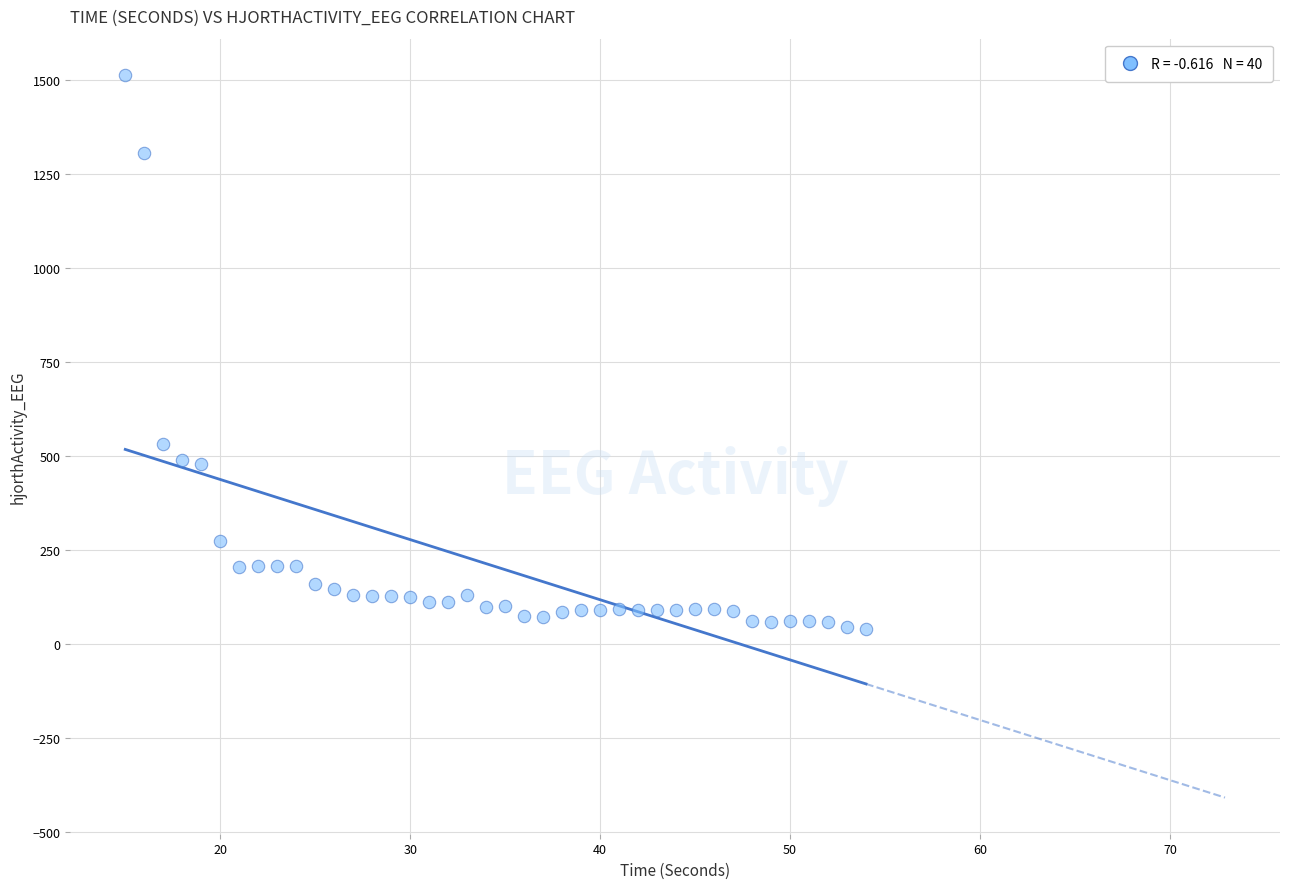

What Y value in the scatter plot is closest to 776?

531.9